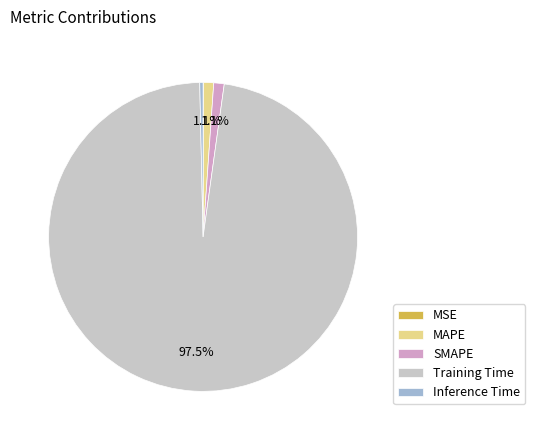

Between Training Time and MAPE, which is larger?

Training Time